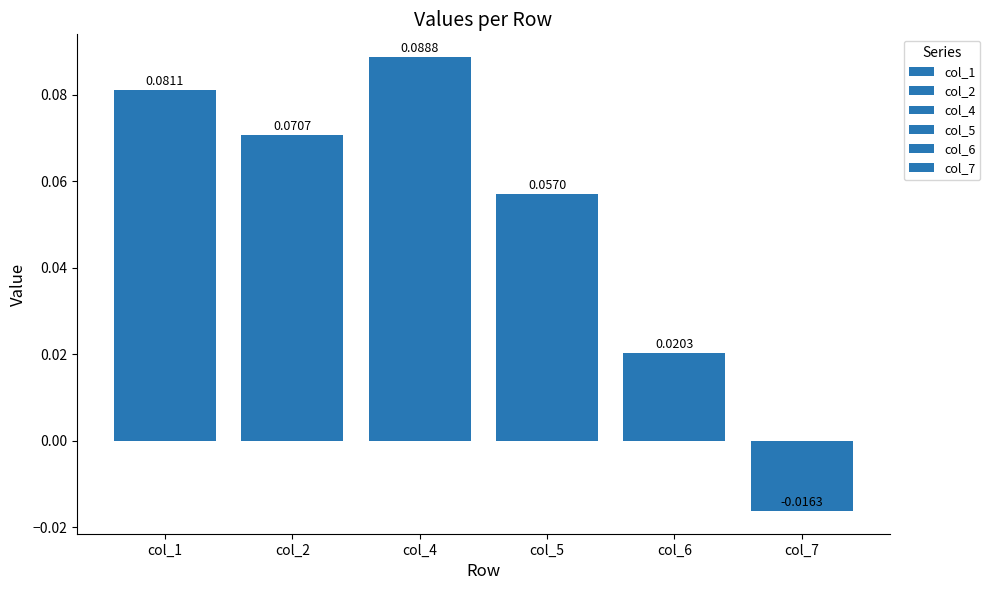

Between col_5 and col_7, which is larger?

col_5